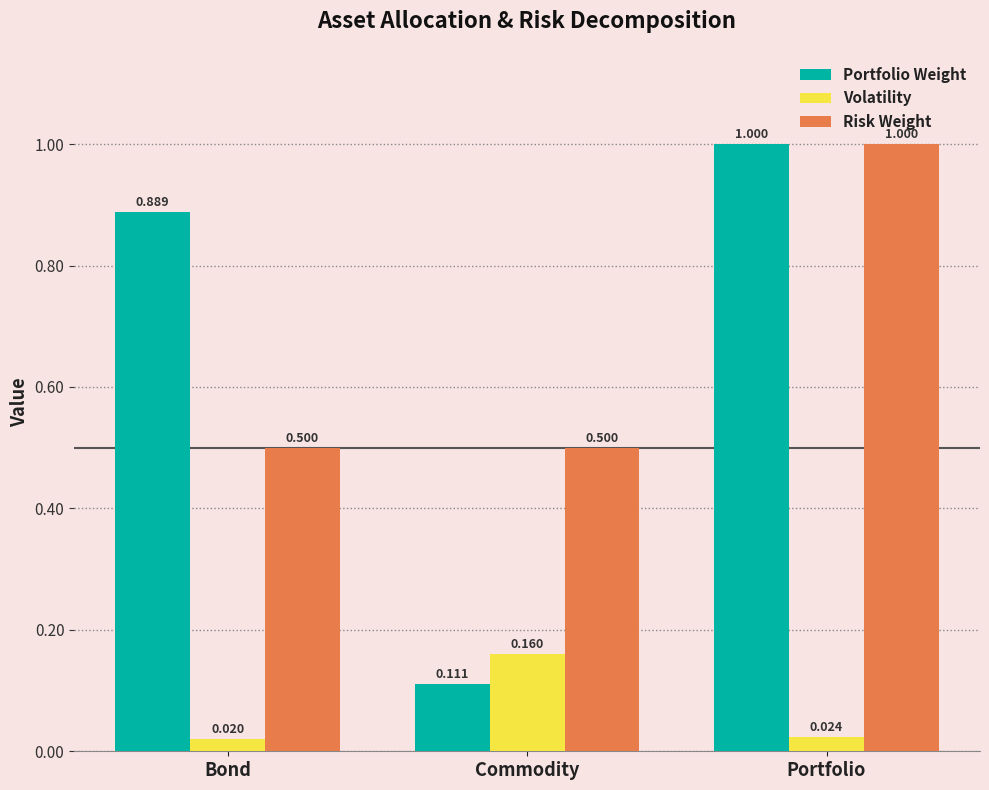

Is the value of Portfolio Weight at Portfolio greater than the value of Risk Weight at Commodity?

Yes